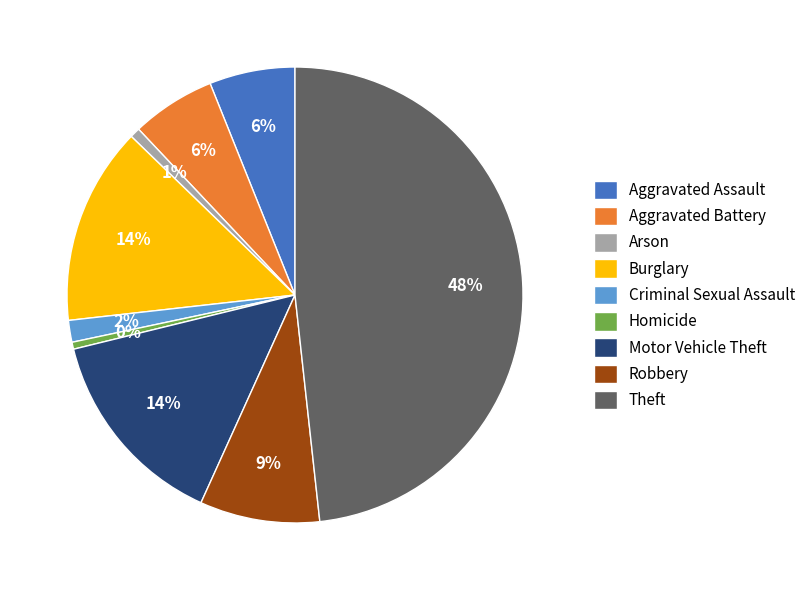

Approximately how many times larger is the value at Aggravated Assault compared to Motor Vehicle Theft?

0.4